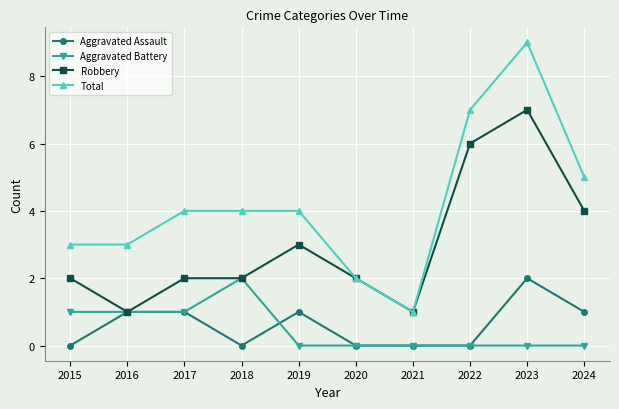

True or false: Robbery has more than 1 interior local peaks.

True